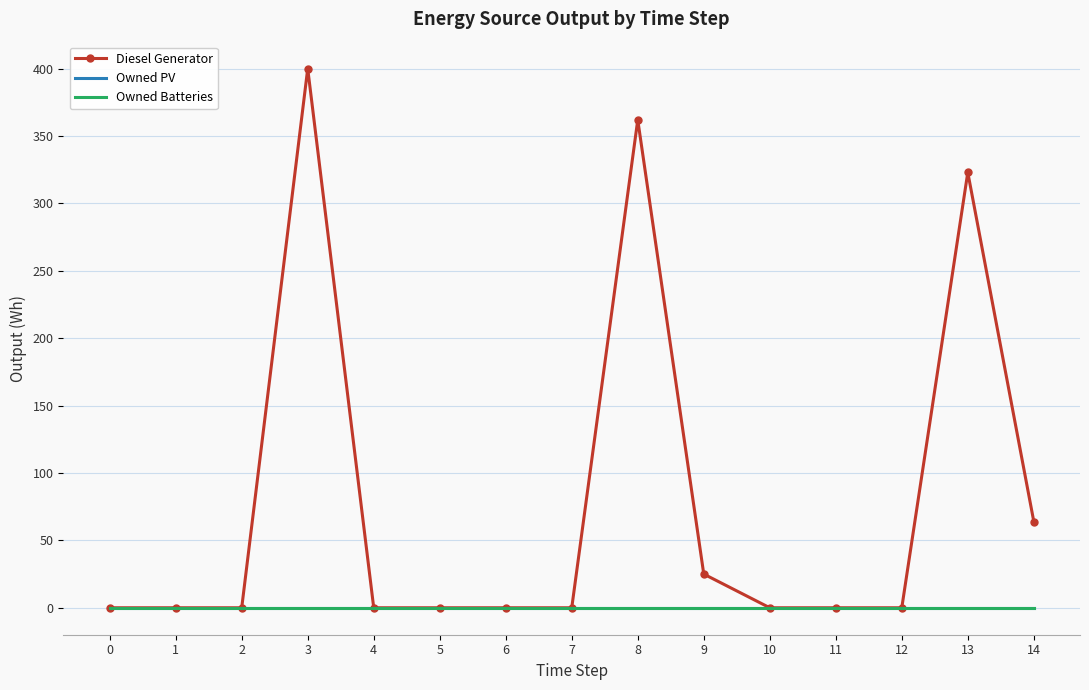

Reading left to right, what are all the values shown in this chart?

Diesel Generator: 0	0	0	400	0	0	0	0	362	25	0	0	0	323	64
Owned PV: 0	0	0	0	0	0	0	0	0	0	0	0	0	0	0
Owned Batteries: 0	0	0	0	0	0	0	0	0	0	0	0	0	0	0